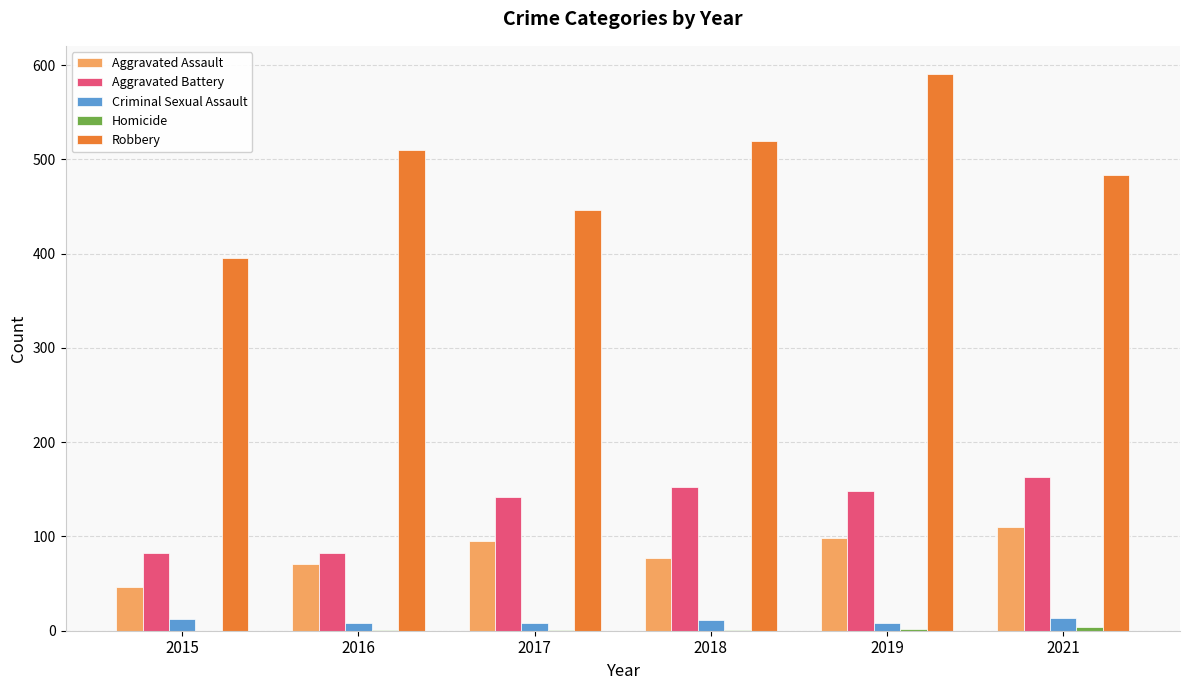

What is the total value across all series at 2015?

535